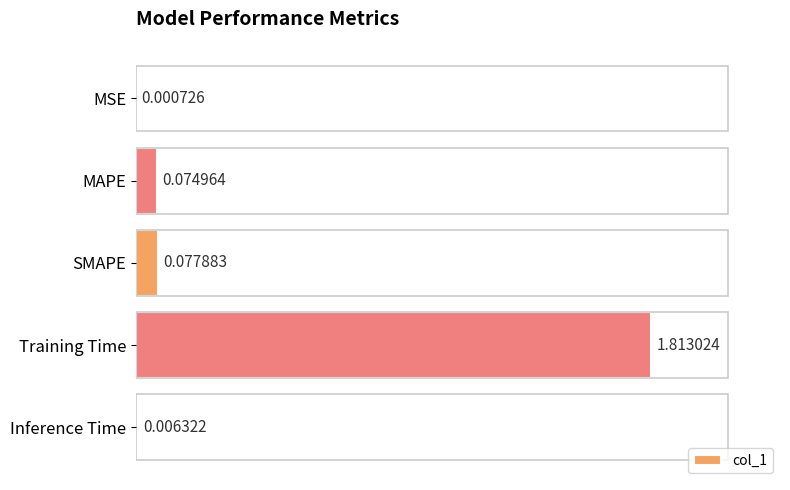

What is the sum of the values at MAPE and Training Time?

1.9